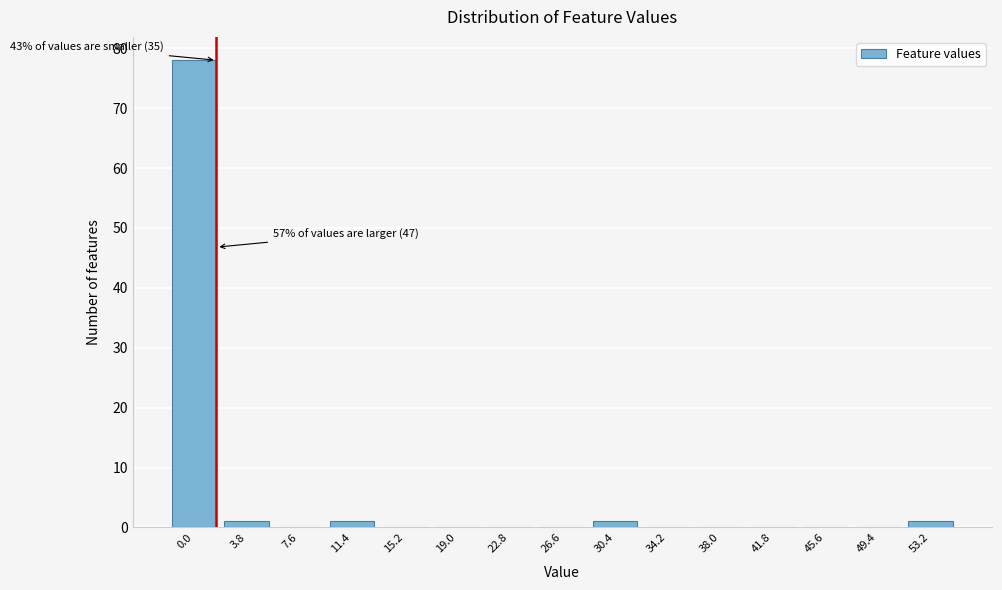

Reading left to right, extract all data points from this chart.

0.0=78	3.8=1	7.6=0	11.4=1	15.2=0	19.0=0	22.8=0	26.6=0	30.4=1	34.2=0	38.0=0	41.8=0	45.6=0	49.4=0	53.2=1